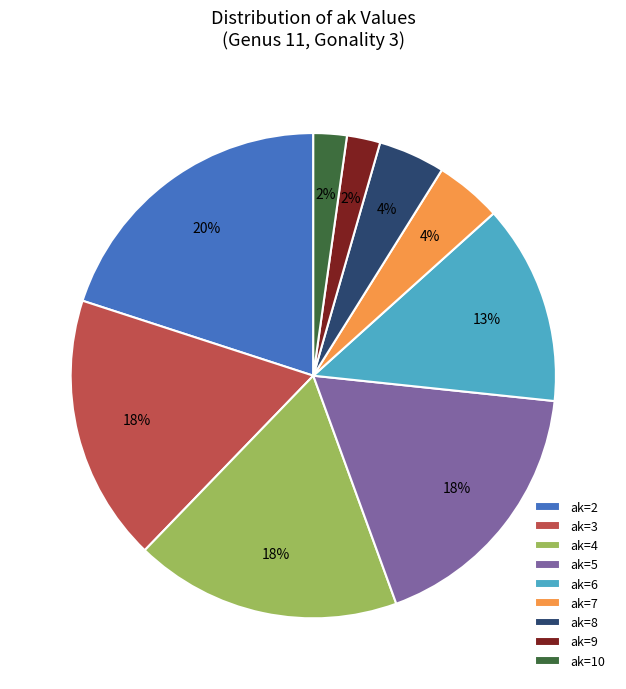

Is it true that ak=4 is 18% of the pie?

True